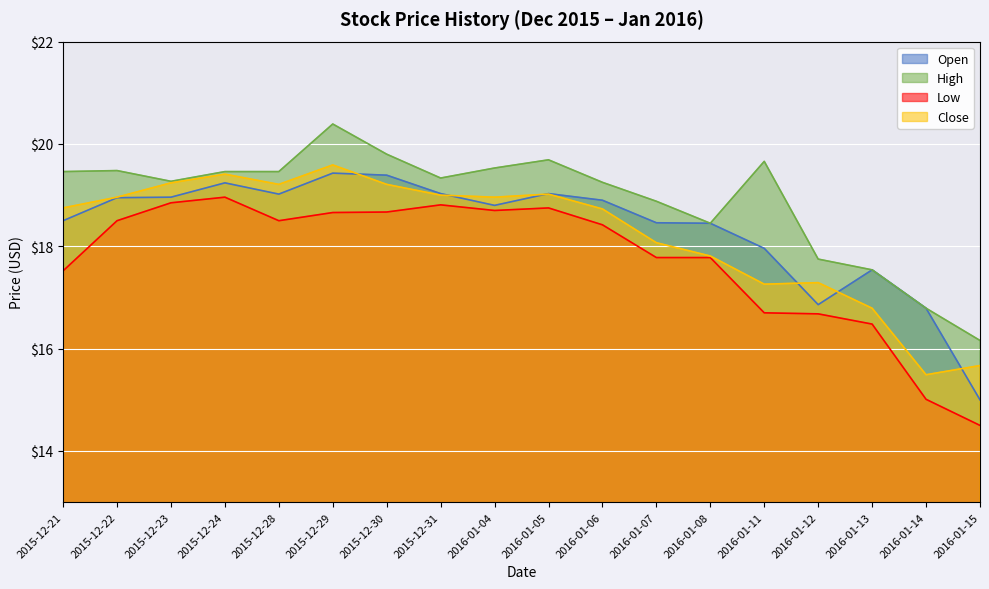

Rank the series by their maximum value, from highest to lowest.

High, Close, Open, Low